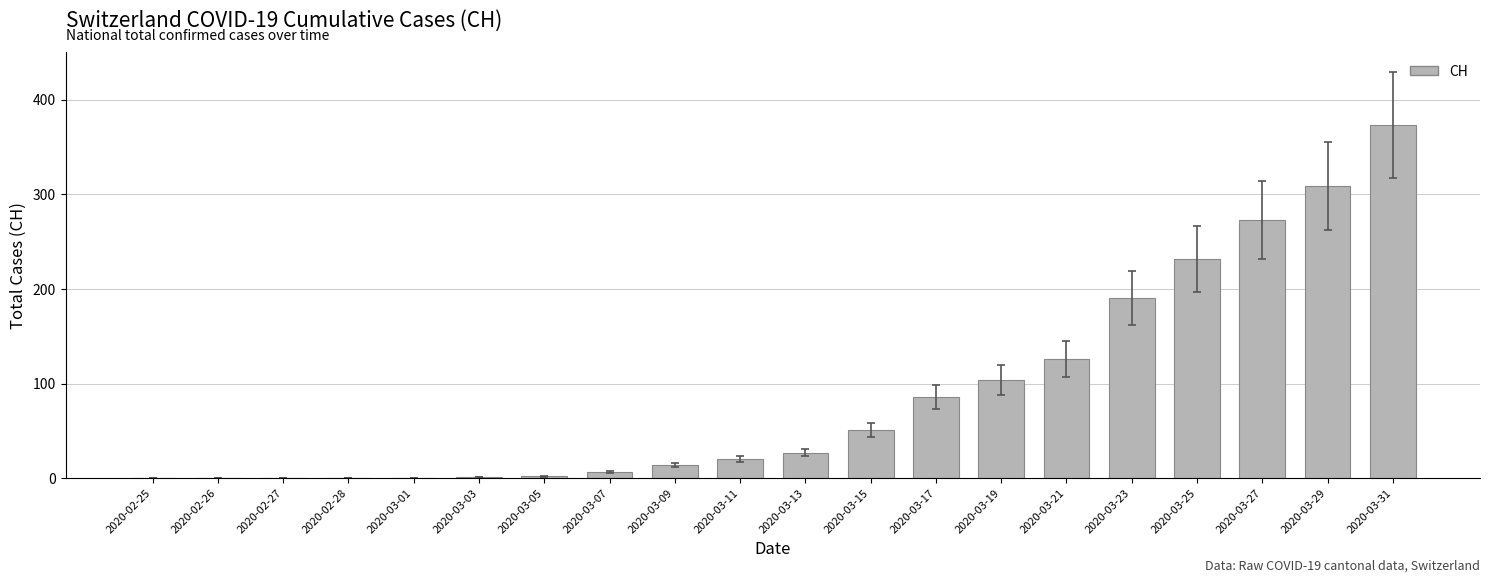

How many series are shown in this chart?

1